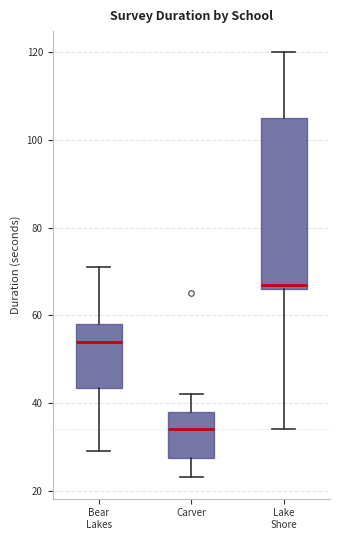

Where is the lower edge of the box for Lake Shore on the y-axis? The values are not printed on the chart, so give them approximately, as read against the axis.

66